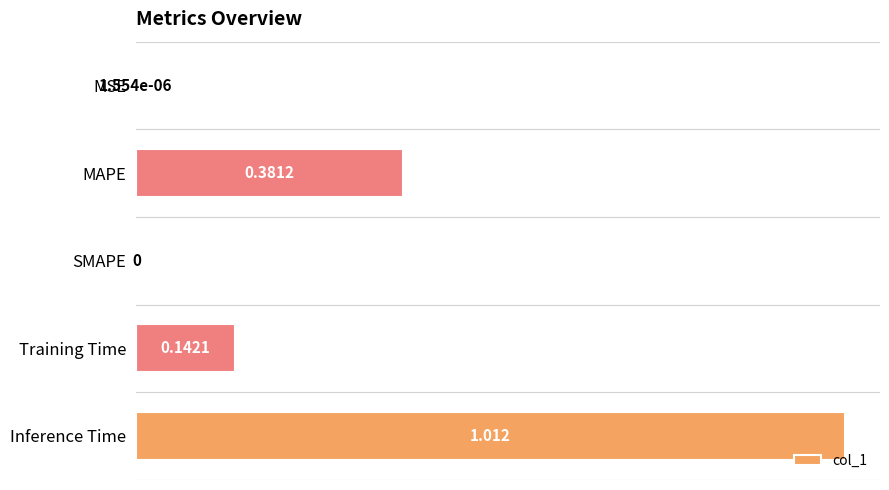

Which has a higher value, MSE or MAPE?

MAPE